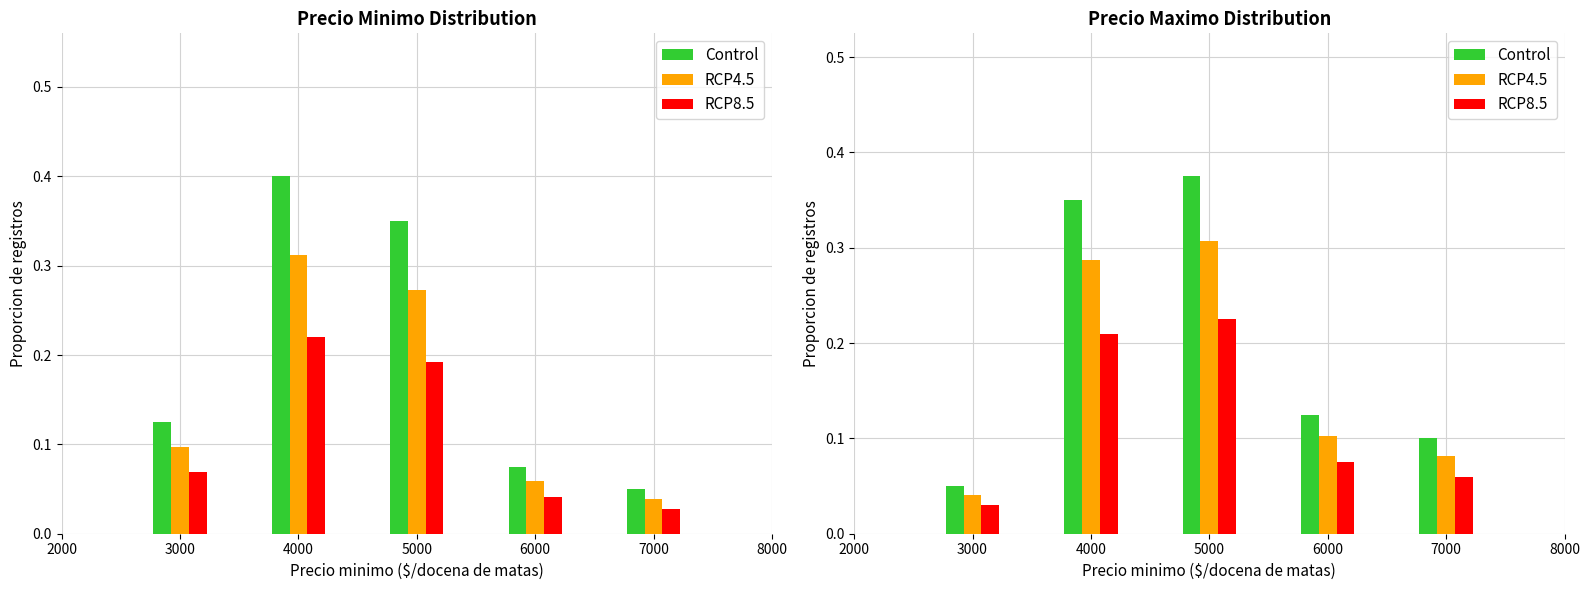

What is the total value across all series at 7000?

0.2